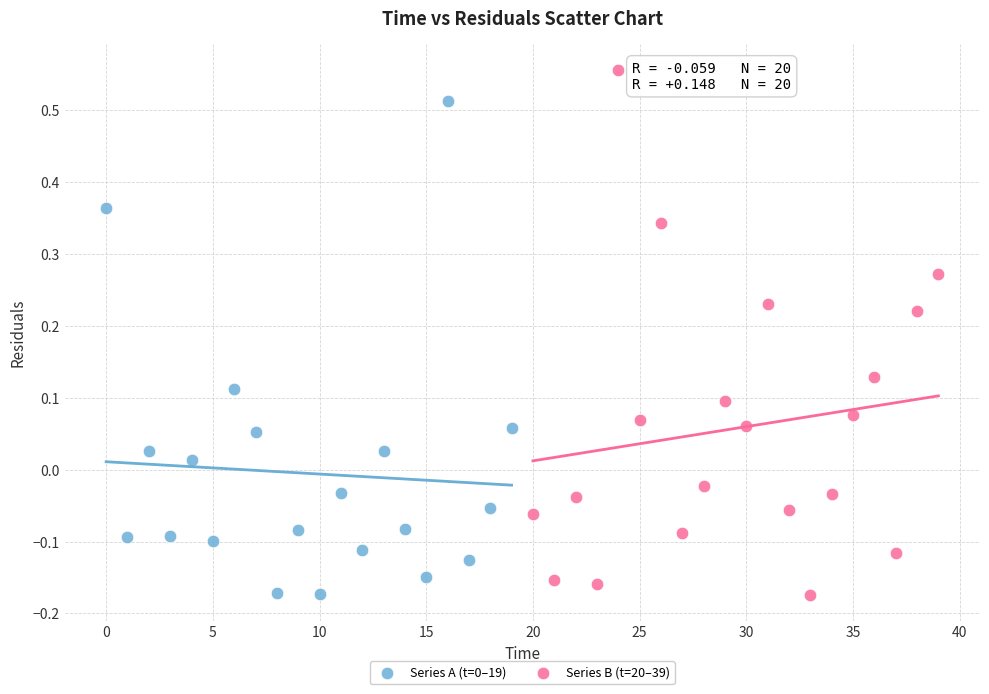

Which series reaches the maximum Y coordinate?

Series B (t=20–39)